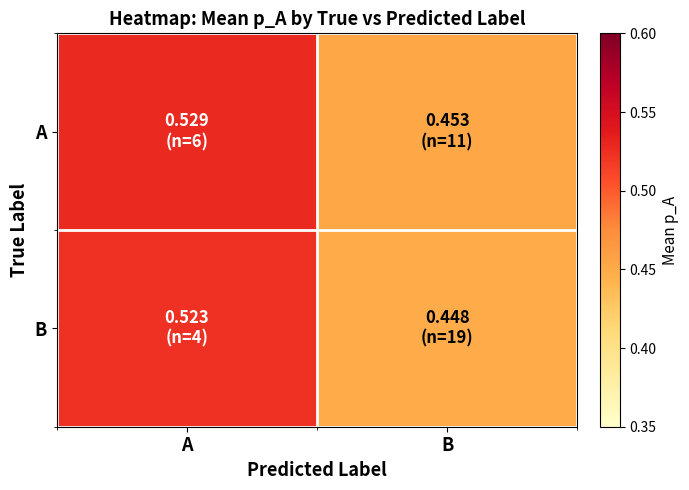

At which category does the chart reach its peak across all series?

A